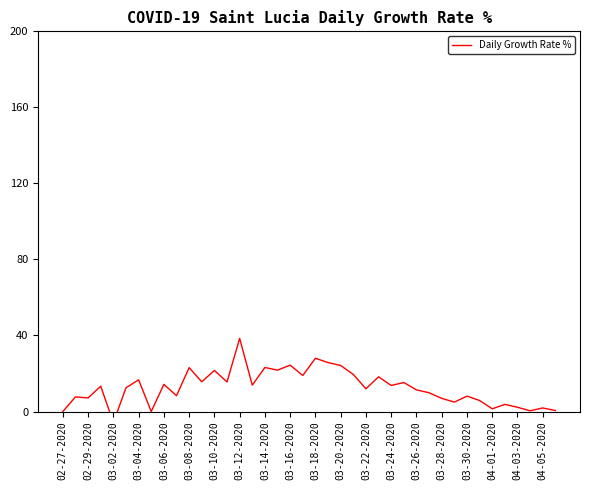

Does the chart have visible grid lines?

No